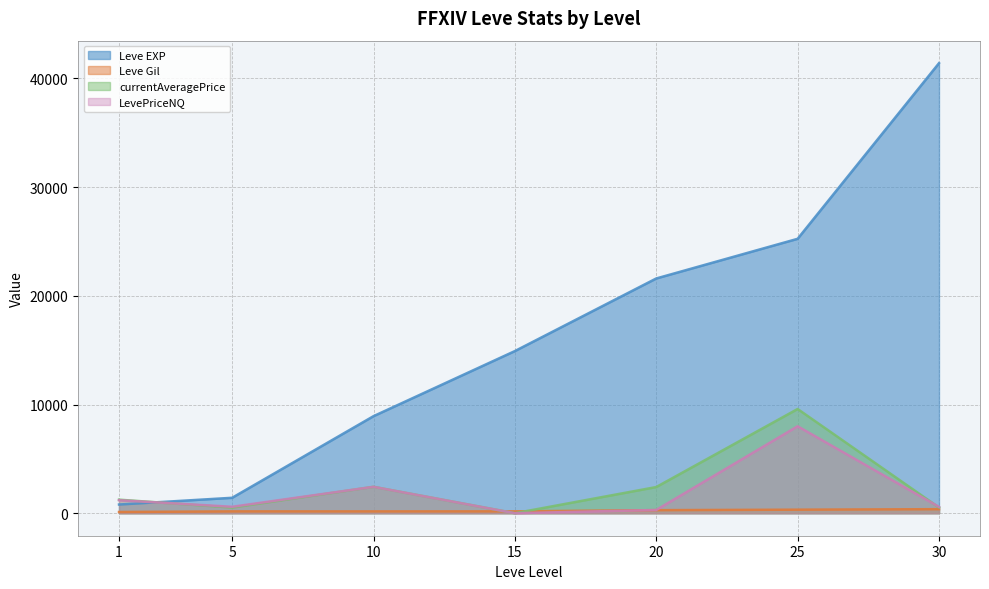

How many data points in currentAveragePrice are less than 1246?

3